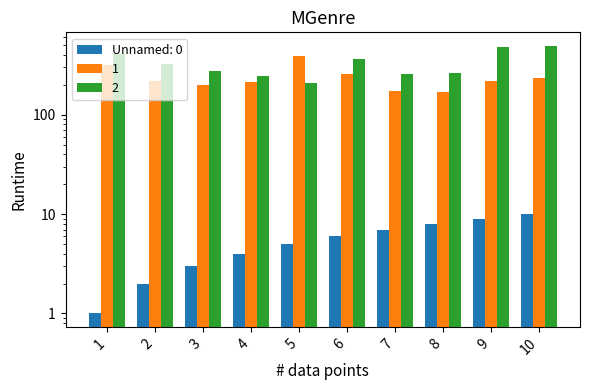

What is the approximate value of Unnamed: 0 at 10?

10